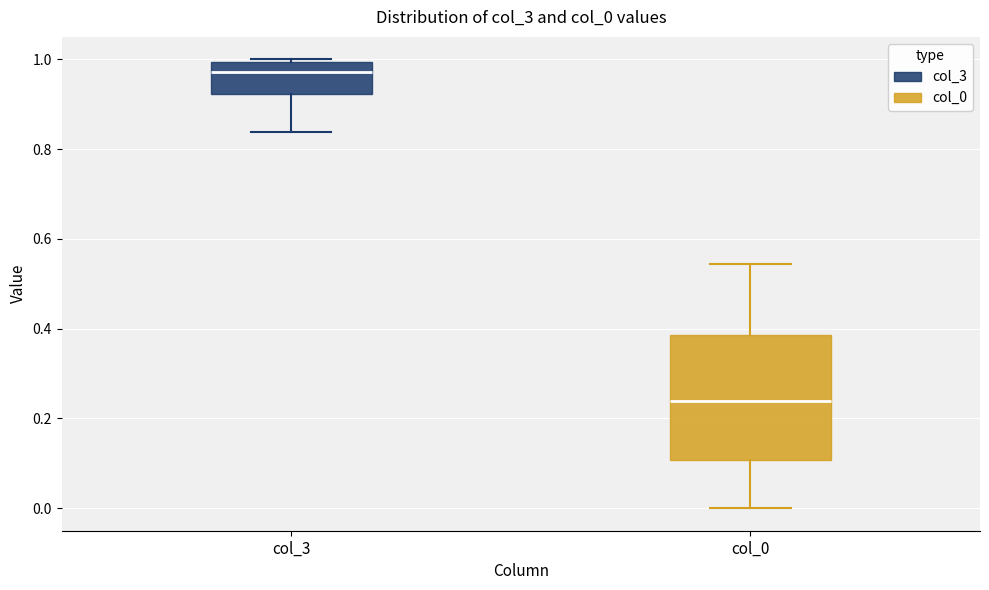

Reading left to right, read every box against the y-axis: the position of its median line, the range the box covers, and the ends of its whiskers. The values are not printed on the chart, so give them approximately, as read against the axis.

col_3: median 0.98, box 0.92 to 1.00, whiskers 0.84 to 1.00
col_0: median 0.24, box 0.10 to 0.38, whiskers 0.00 to 0.54